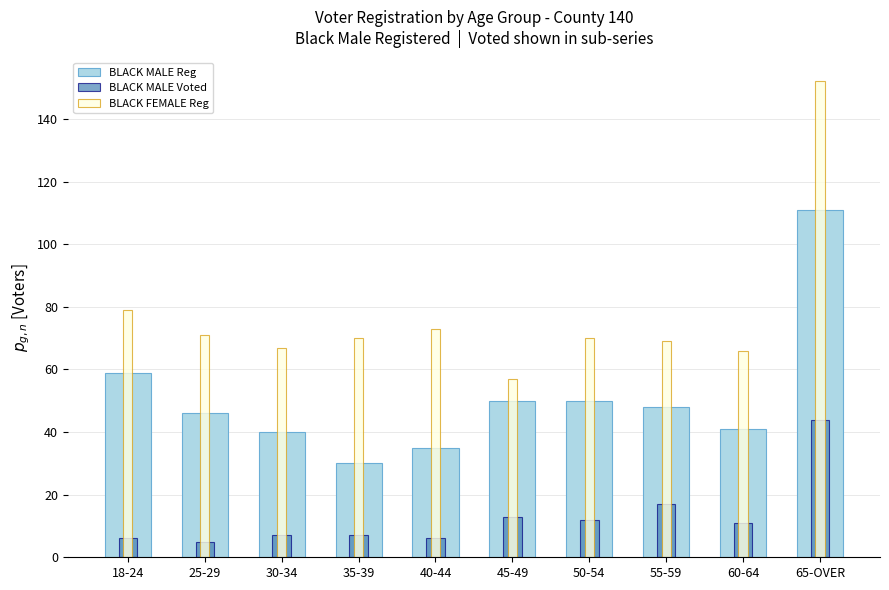

At which category is the sum across all series the highest?

65-OVER